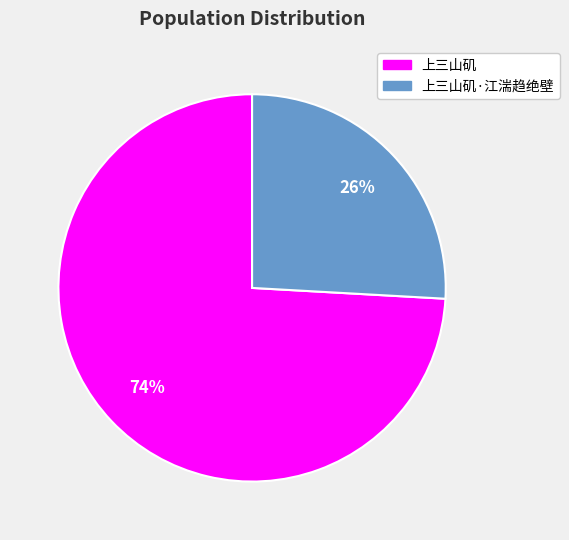

What percentage is the 上三山矶·江湍趋绝壁 slice, to the nearest percent?

26%